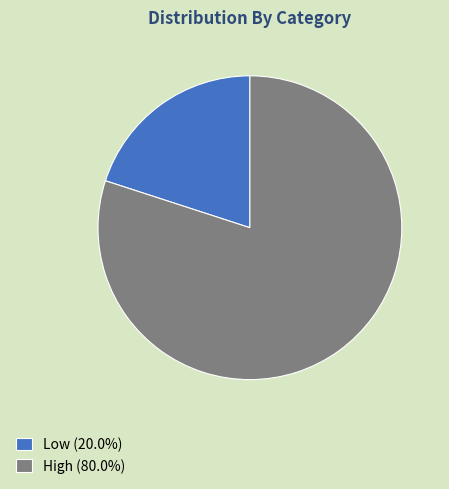

Is the sum of Low (20.0%) and High (80.0%) greater than half?

Yes